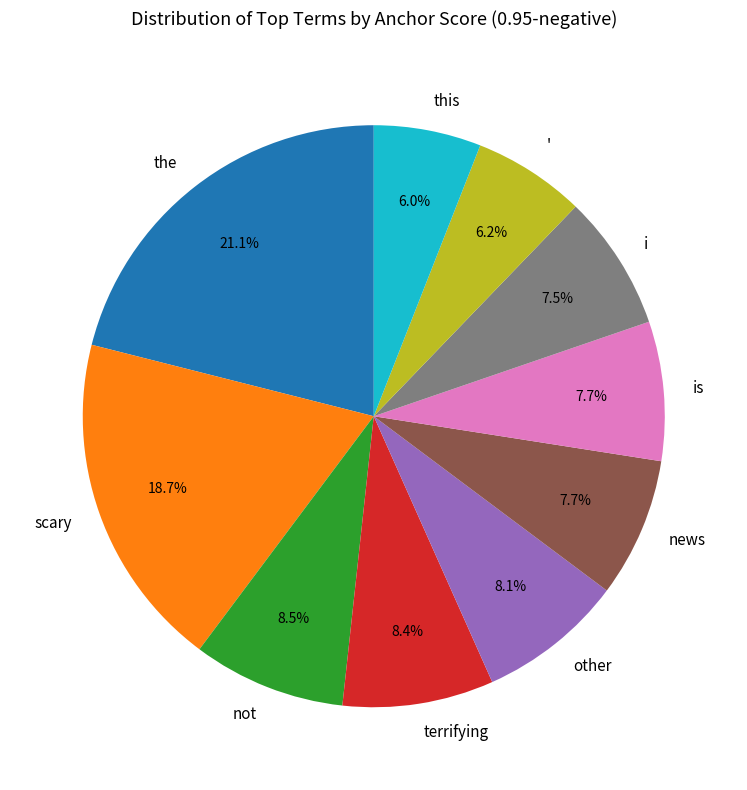

The i slice represents 8% of the pie. True or false?

True